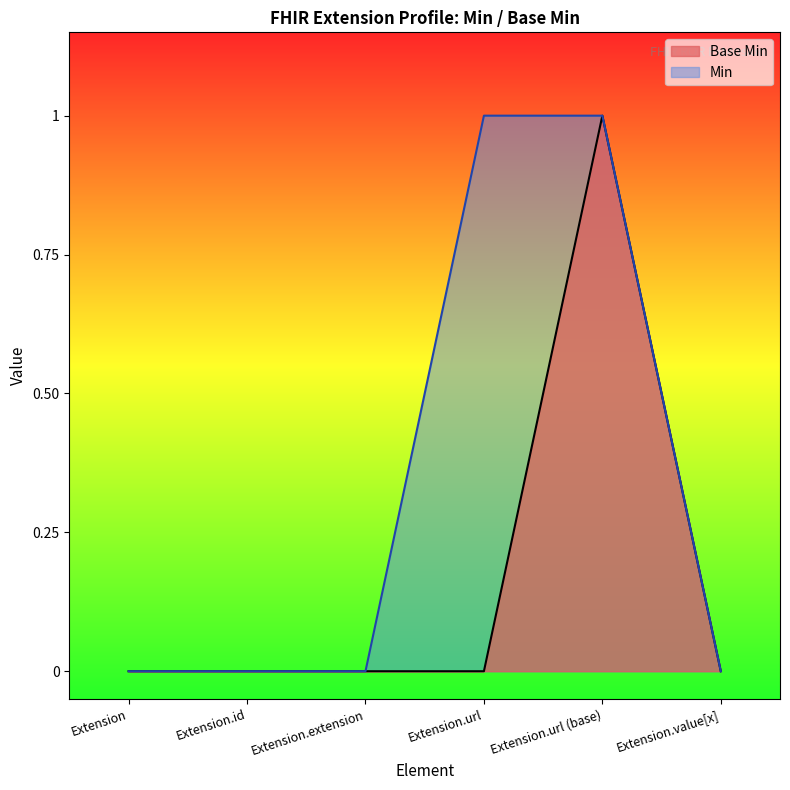

How many values are between 0 and 1?

6